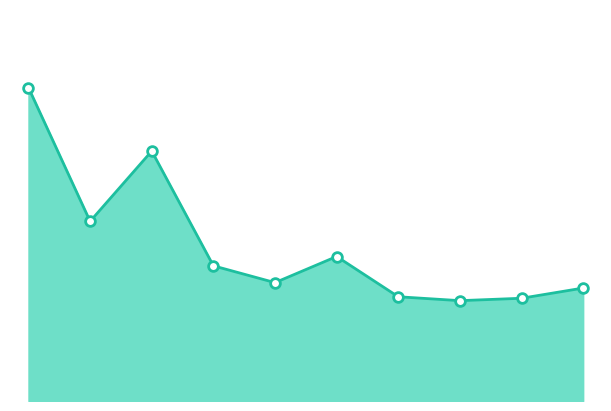

Does the chart display data point markers on the line(s)?

No